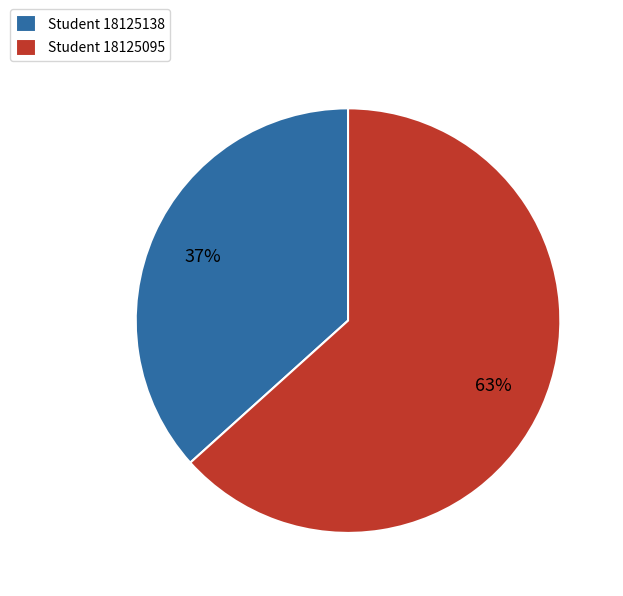

Which category has the biggest portion of the pie?

Student 18125095